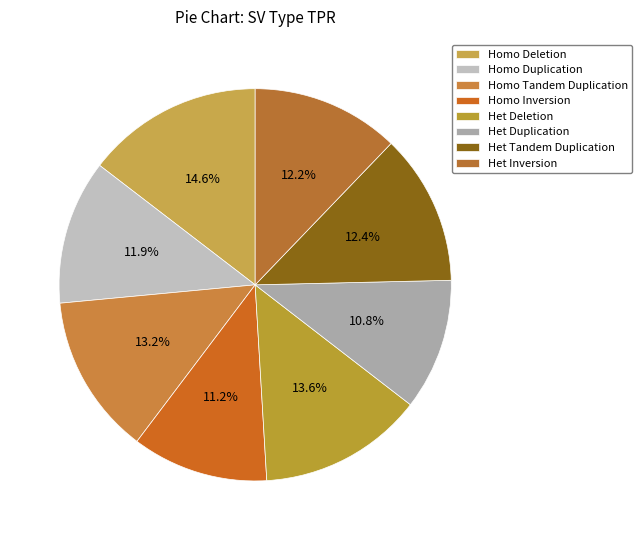

Count the number of slices in the pie.

8